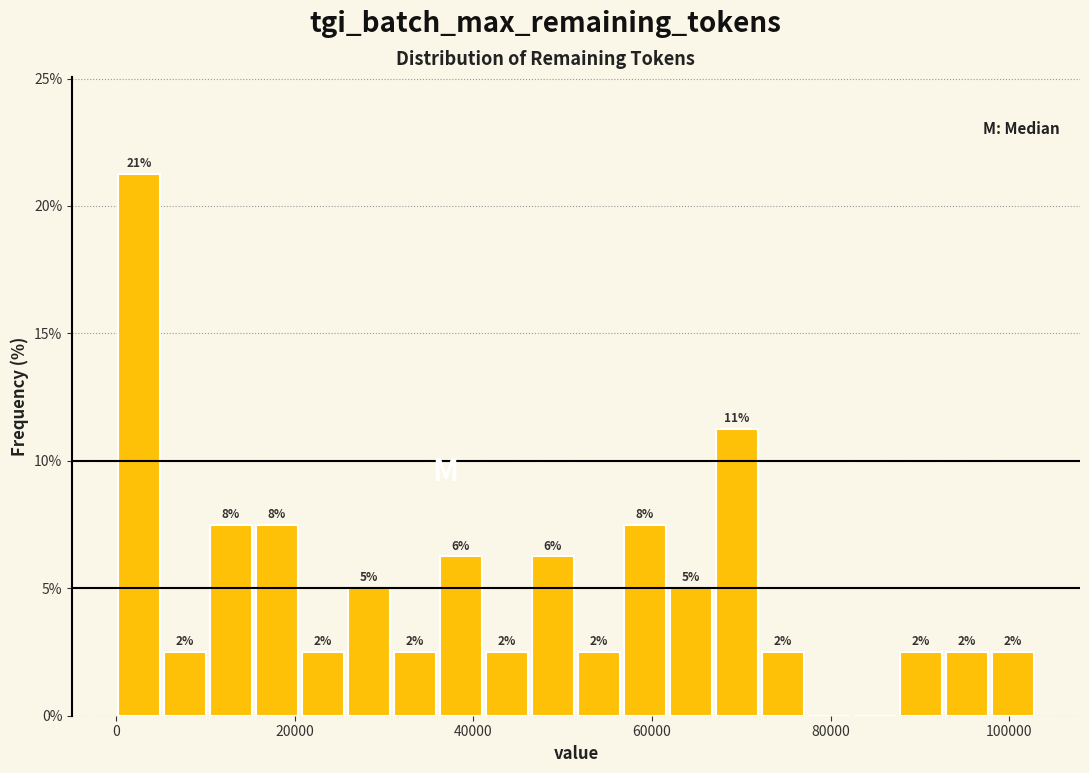

Read against the x-axis, roughly where is the centre of the tallest bar?

2000